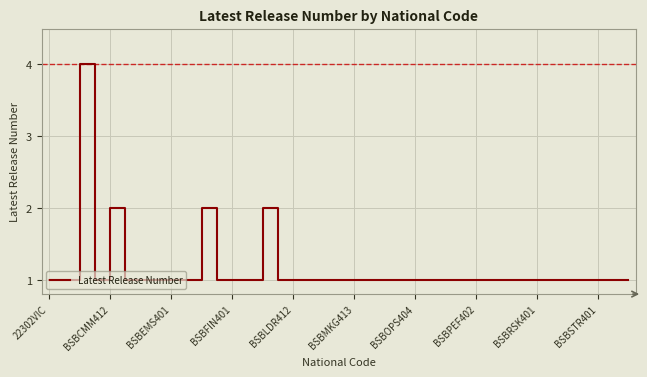

What is the difference between the second highest and minimum values?

1